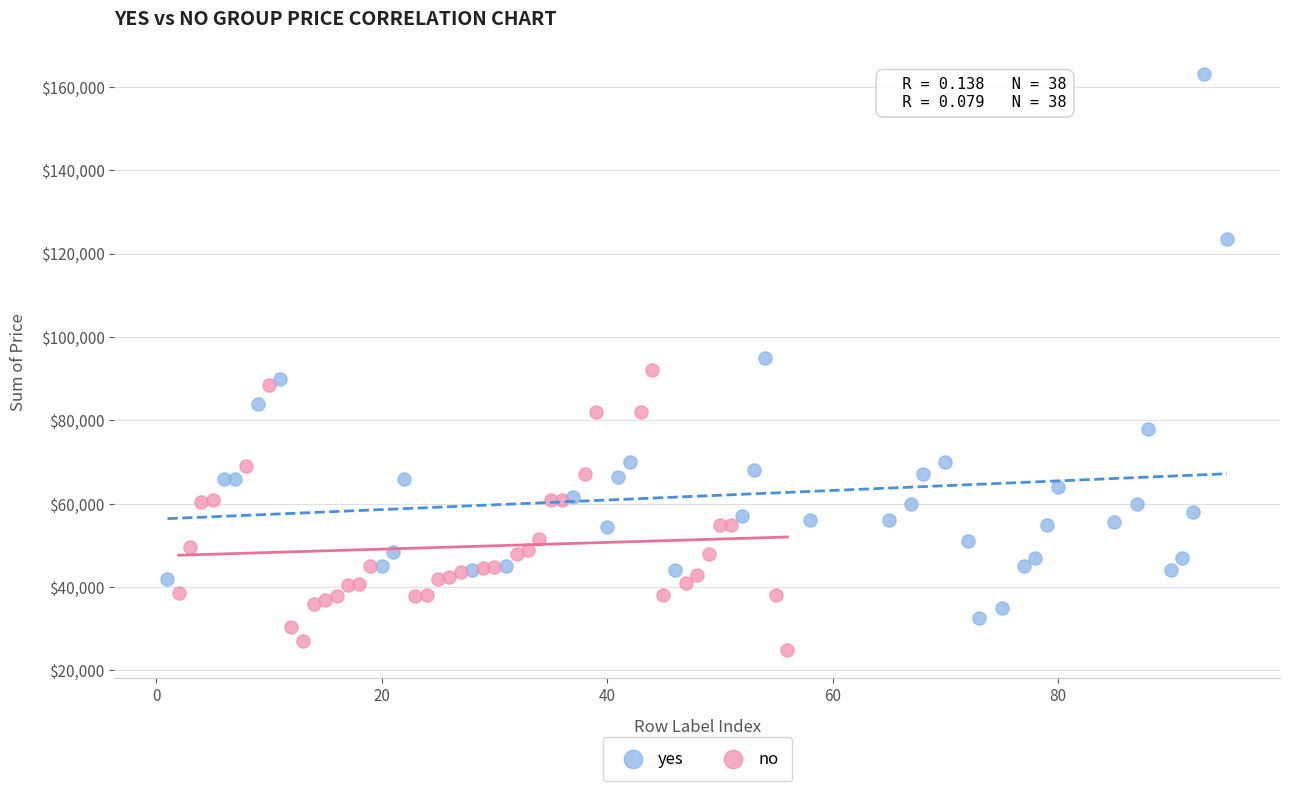

Which series reaches the minimum Y coordinate?

no